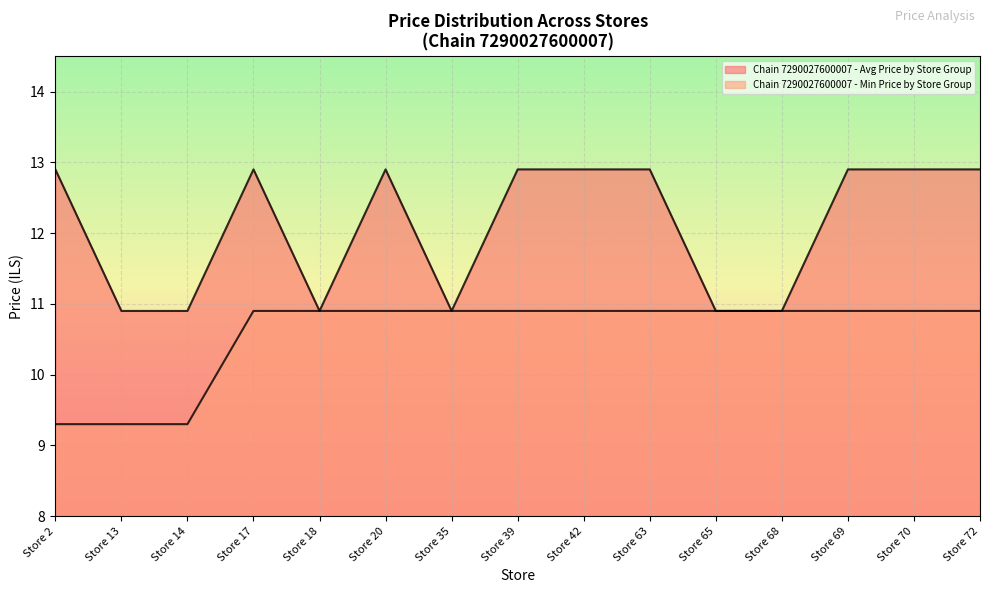

How many lines are shown in the chart?

2